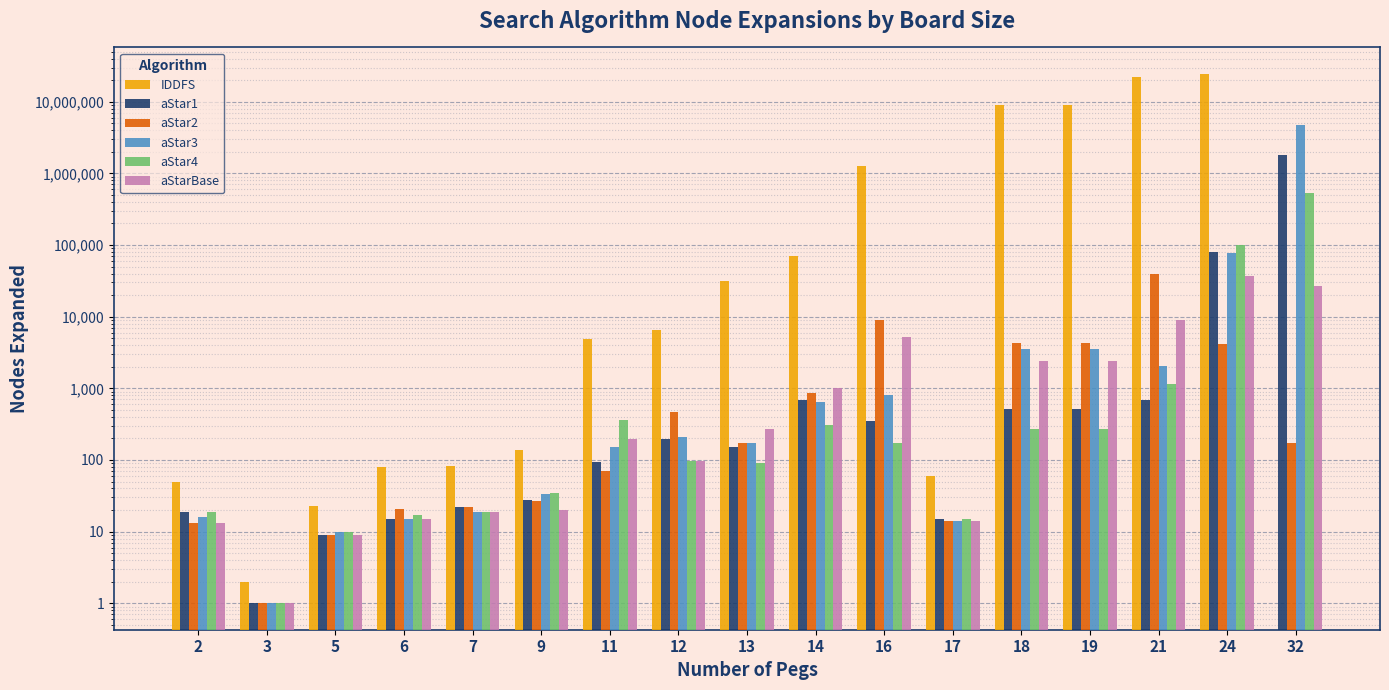

At which category is the sum across all series the highest?

24